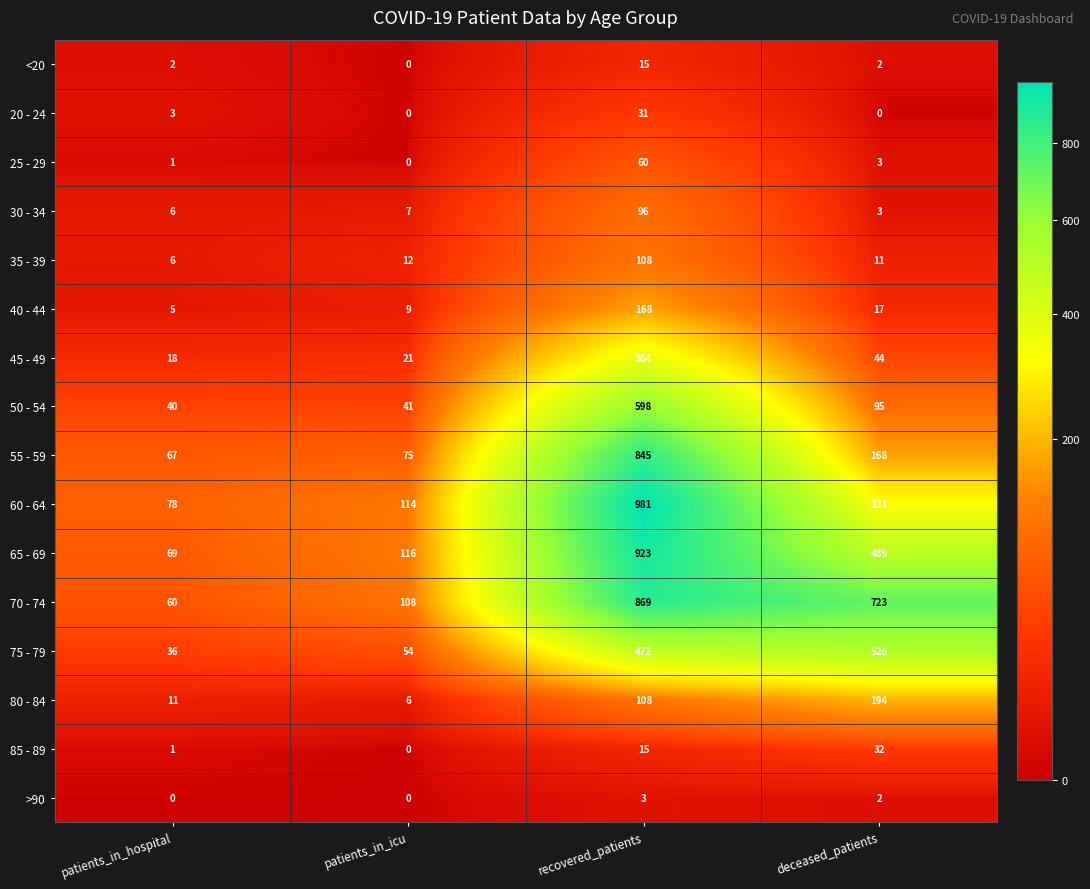

The <20 series shows 0 at patients_in_icu. True or false?

True